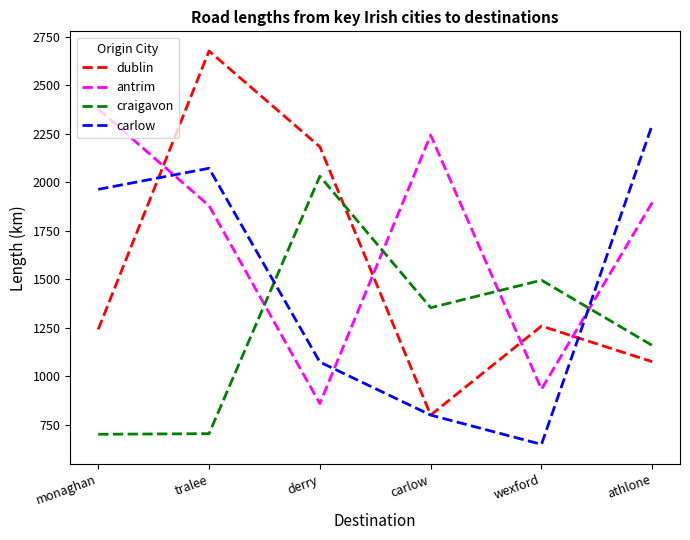

Does the chart have visible grid lines?

No